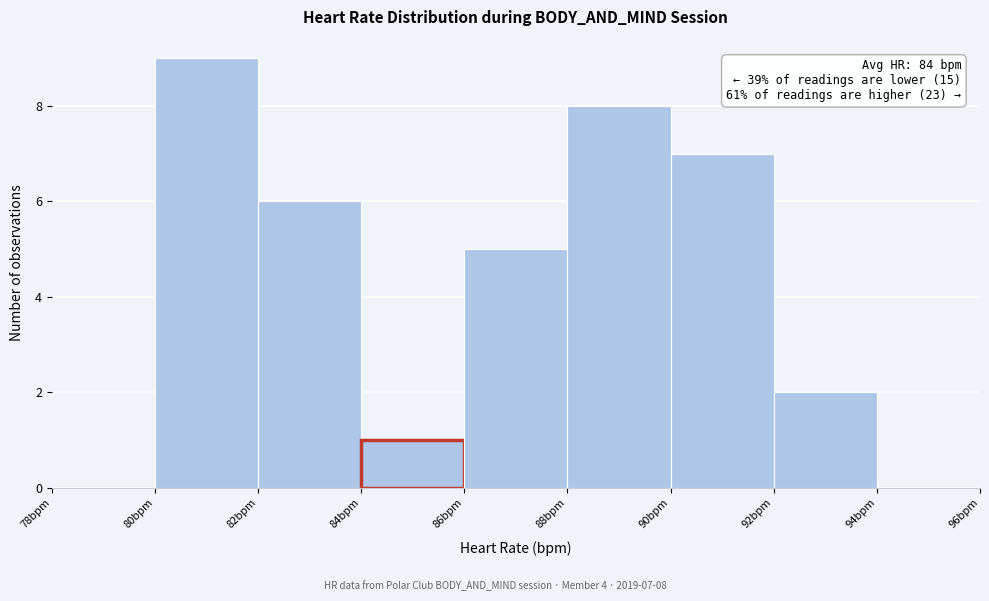

Which range on the x-axis has the tallest bar?

80 to 82